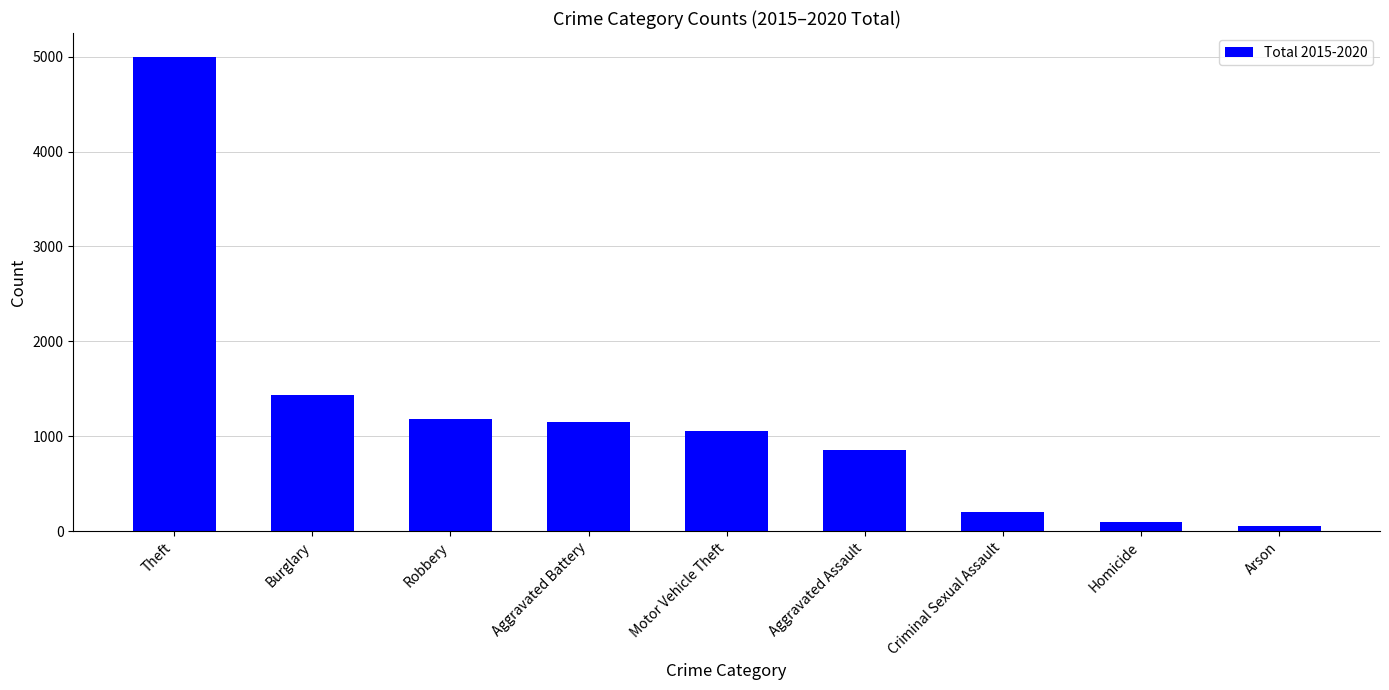

Approximately how many times larger is the value at Aggravated Assault compared to Burglary?

0.6